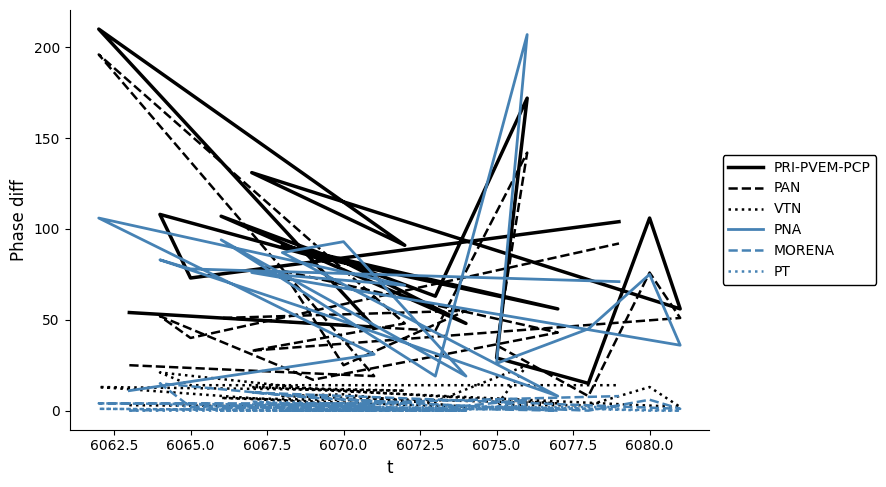

Which series has the largest range (max minus min)?

PNA